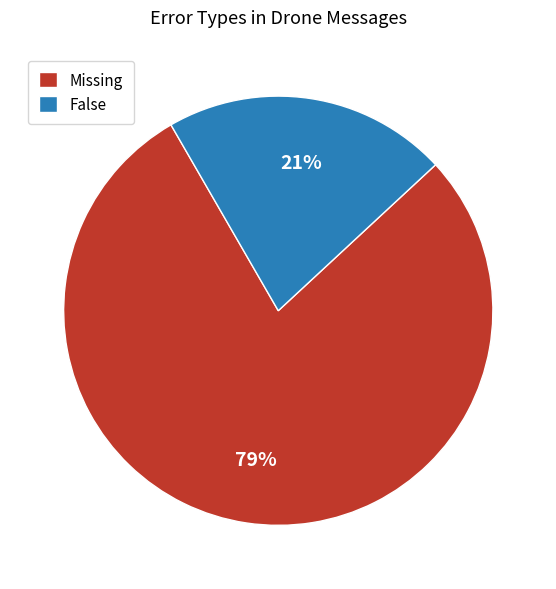

Which has a higher value, False or Missing?

Missing